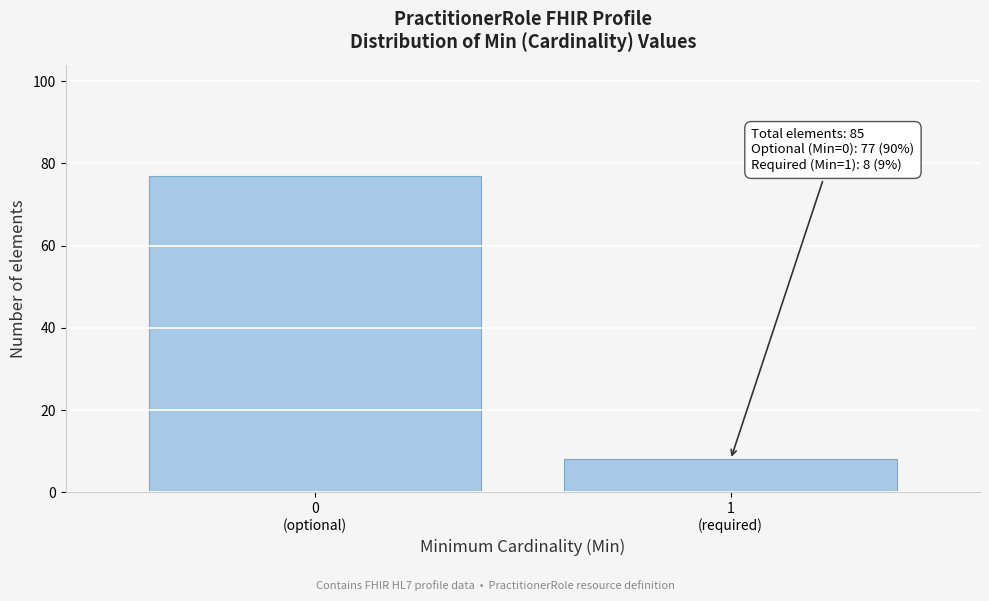

Reading left to right, list all the values displayed in this chart.

77	8